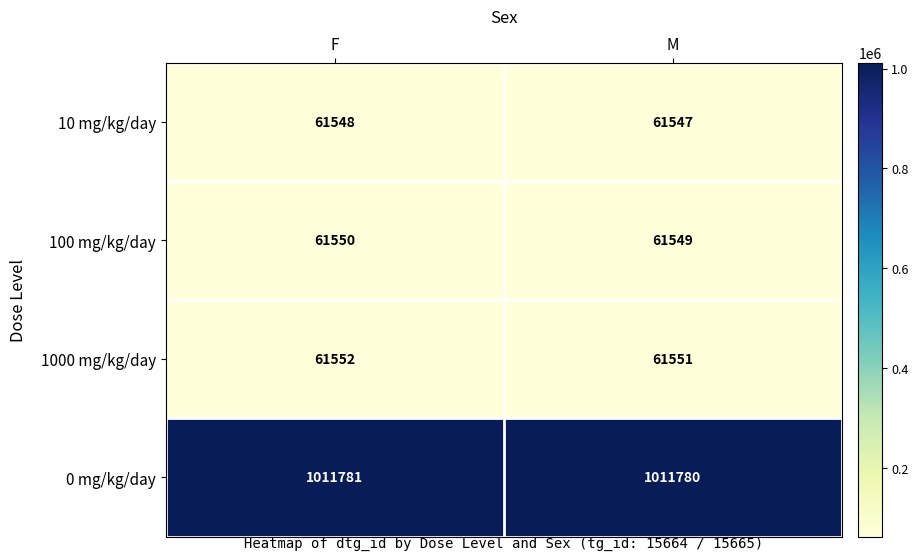

What is the sum of the 0 mg/kg/day values at M and F?

2023561